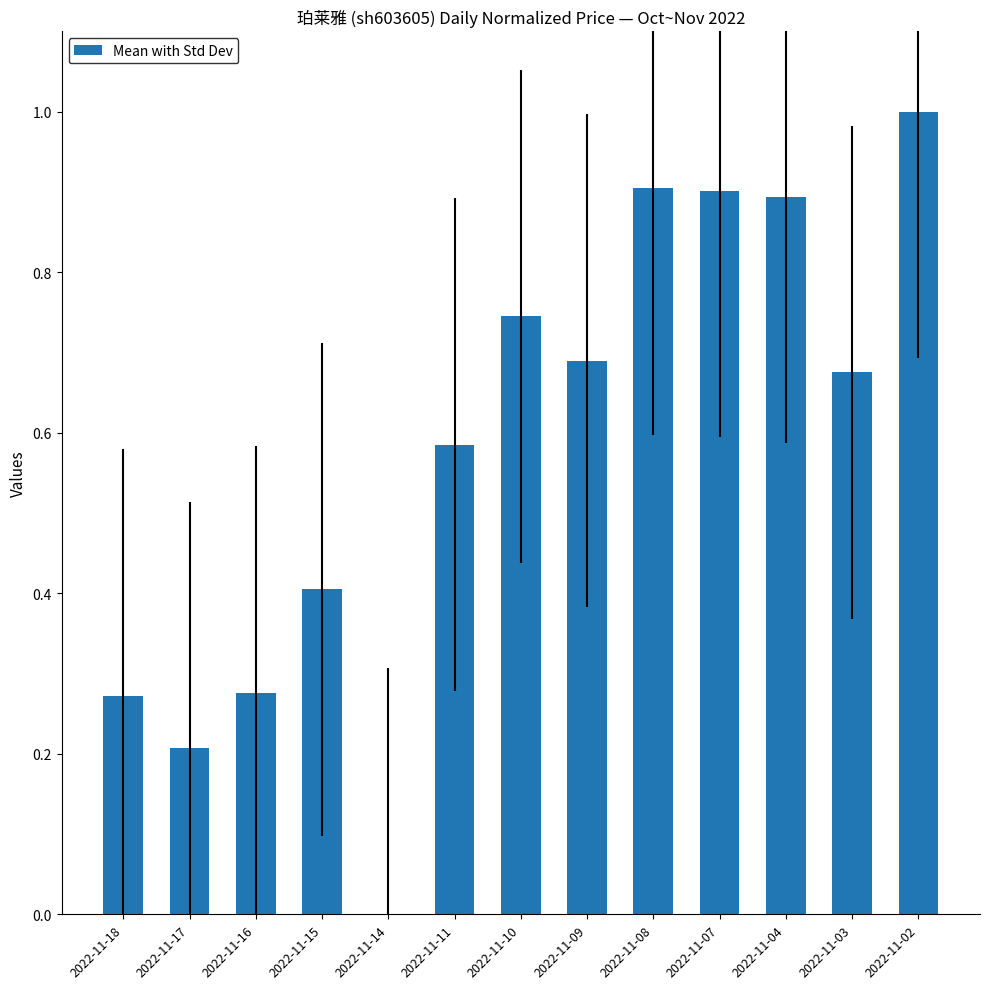

How many positive values are there?

12